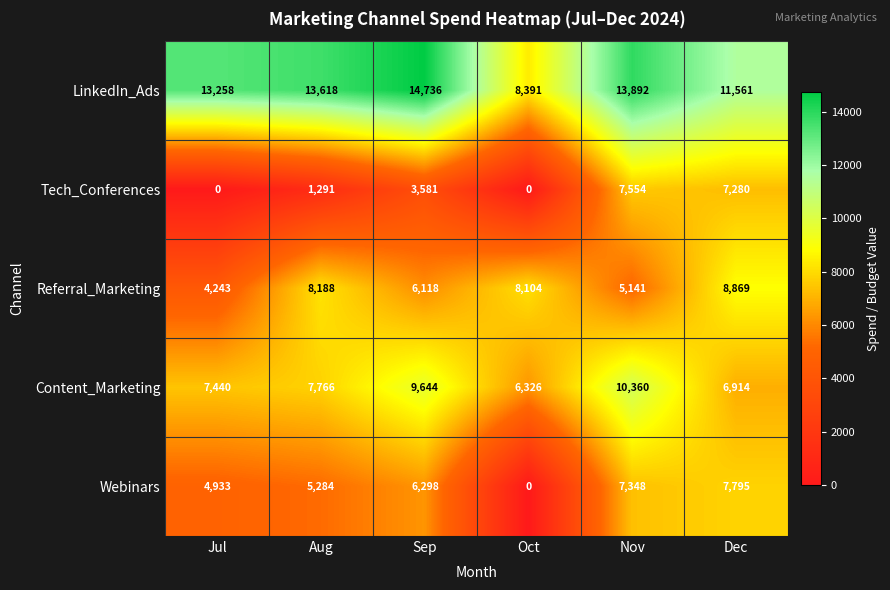

Count the number of categories in the chart.

6